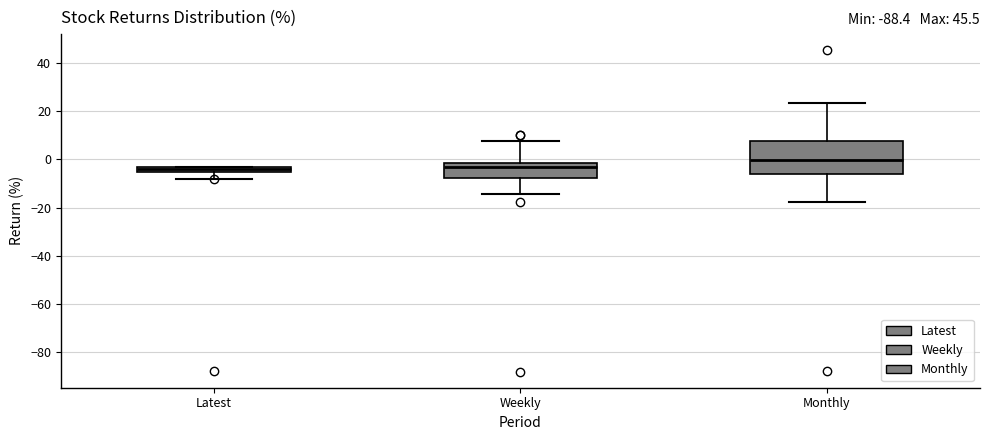

Which box is the tallest, from its lower edge to its upper edge?

Monthly